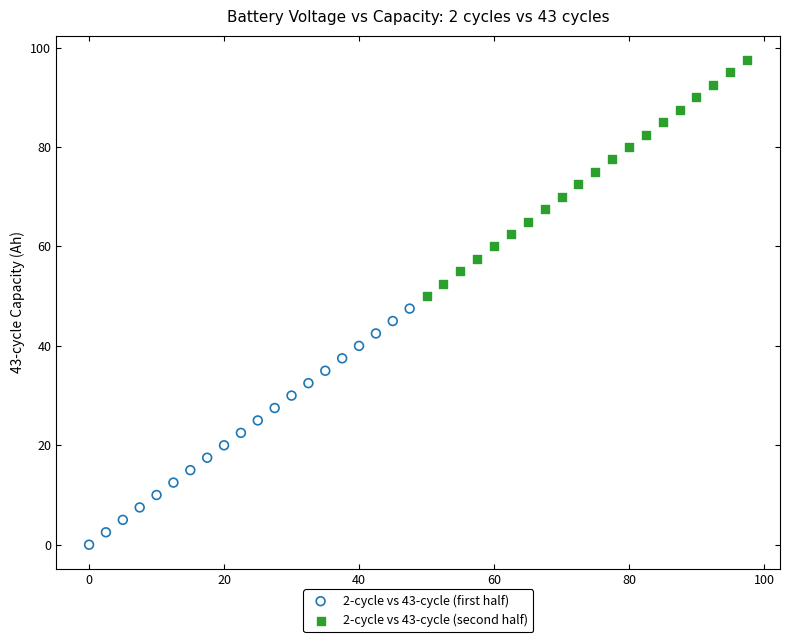

Which series reaches the maximum Y coordinate?

2-cycle vs 43-cycle (second half)